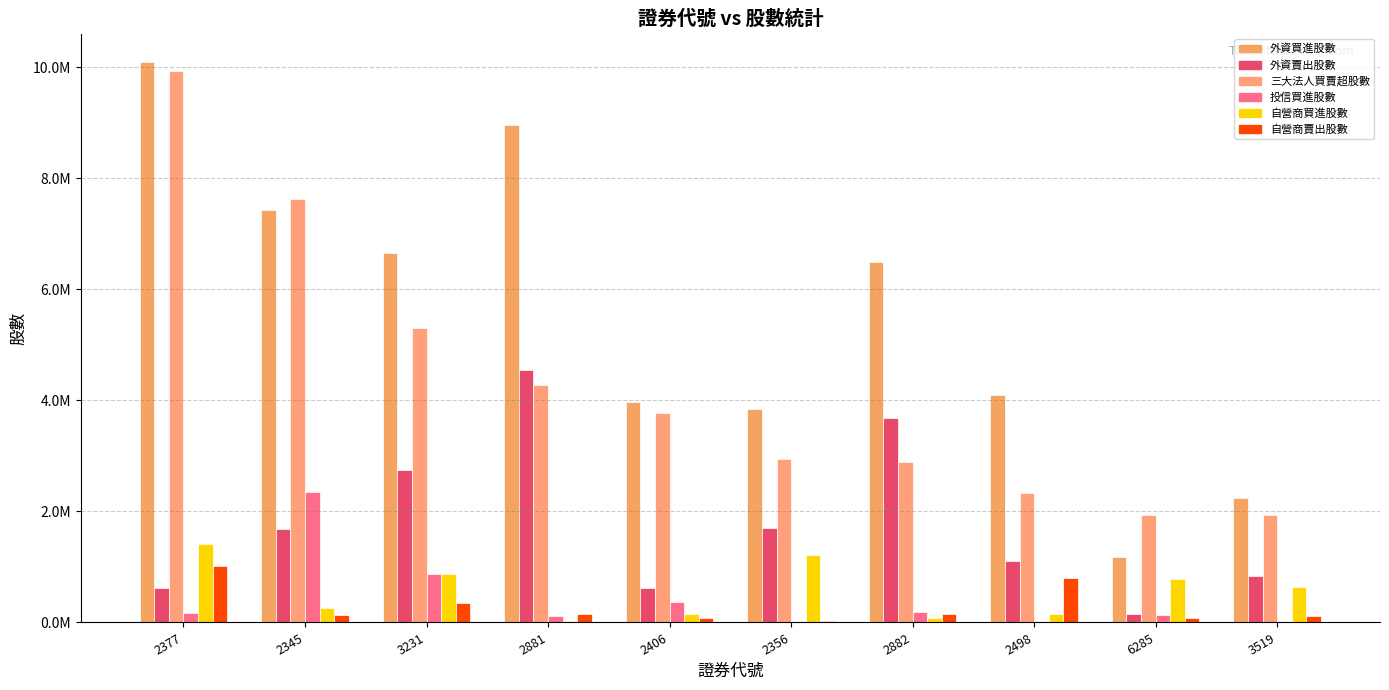

What is the label of the 10th bar from the left?

3519